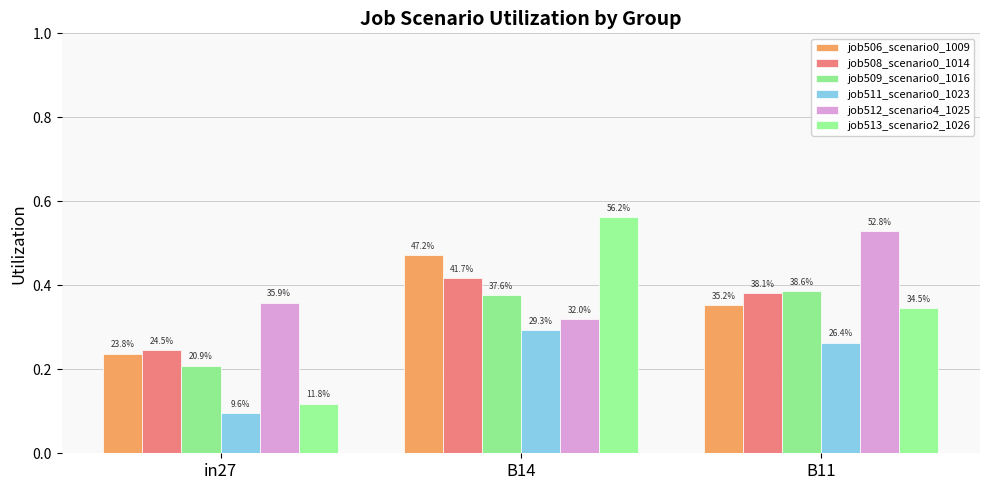

Reading left to right, what are all the values shown in this chart?

job506_scenario0_1009: in27=0.2	B14=0.5	B11=0.4
job508_scenario0_1014: in27=0.2	B14=0.4	B11=0.4
job509_scenario0_1016: in27=0.2	B14=0.4	B11=0.4
job511_scenario0_1023: in27=0.1	B14=0.3	B11=0.3
job512_scenario4_1025: in27=0.4	B14=0.3	B11=0.5
job513_scenario2_1026: in27=0.1	B14=0.6	B11=0.3